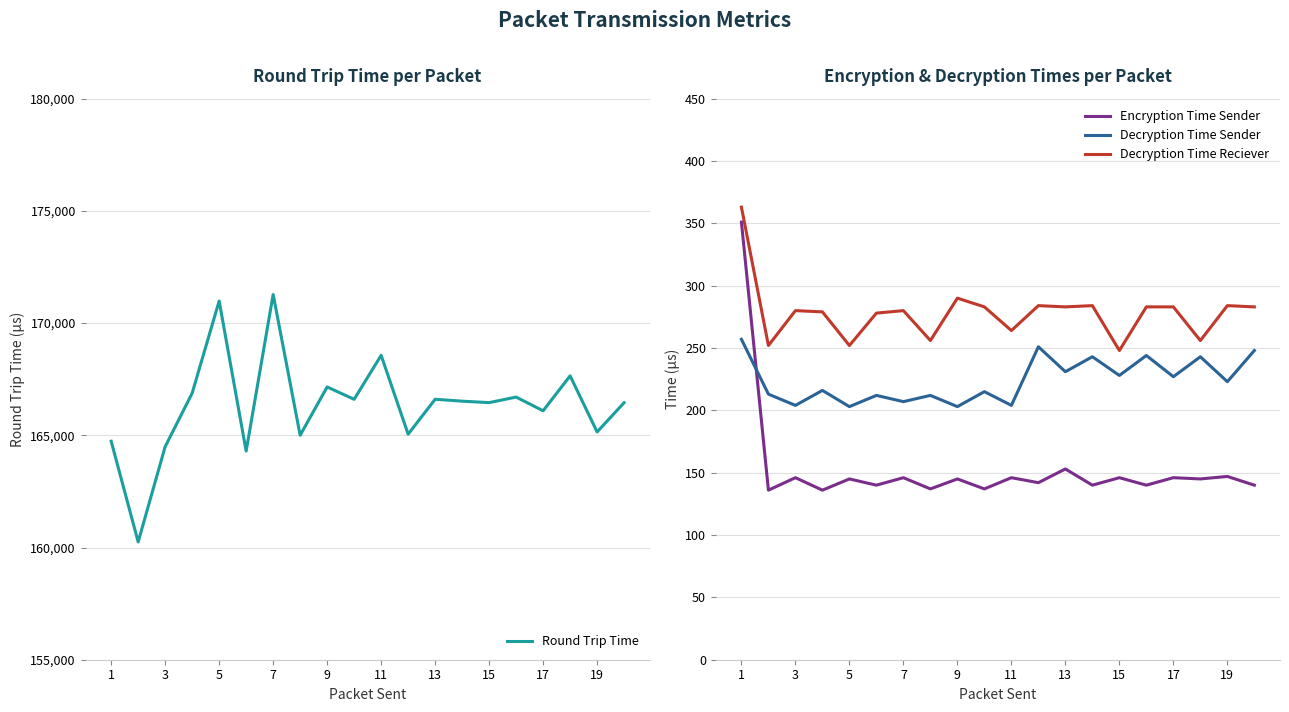

What is the minimum value for Decryption Time Sender?

203